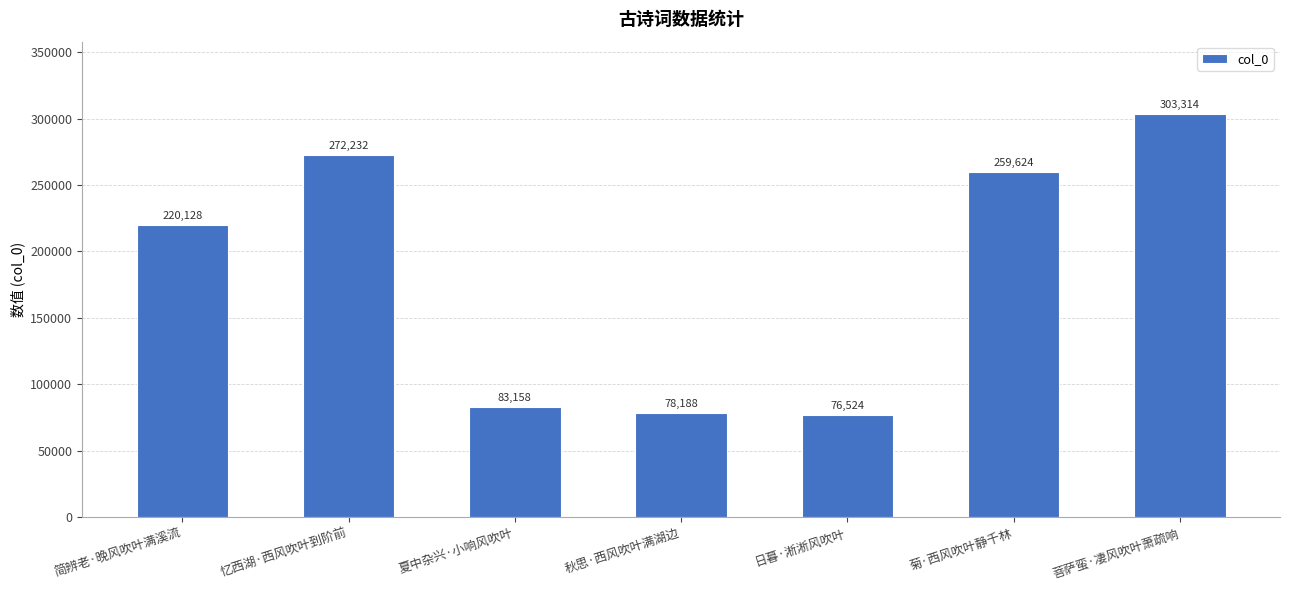

Approximately how many times larger is the value at 秋思·西风吹叶满湖边 compared to 简辨老·晚风吹叶满溪流?

0.4